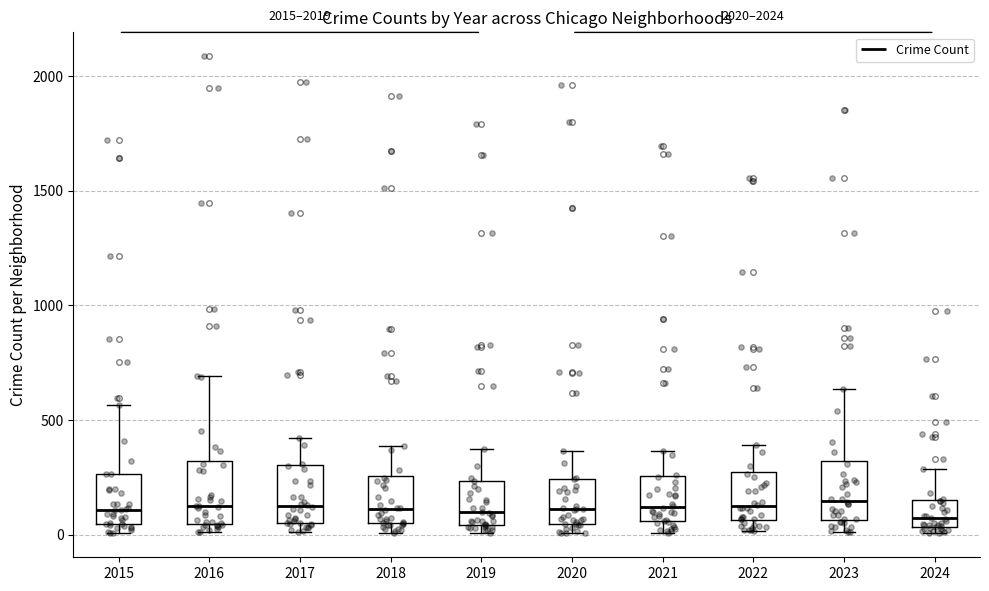

Where is the lower edge of the box at x = 2020 on the y-axis? The values are not printed on the chart, so give them approximately, as read against the axis.

50